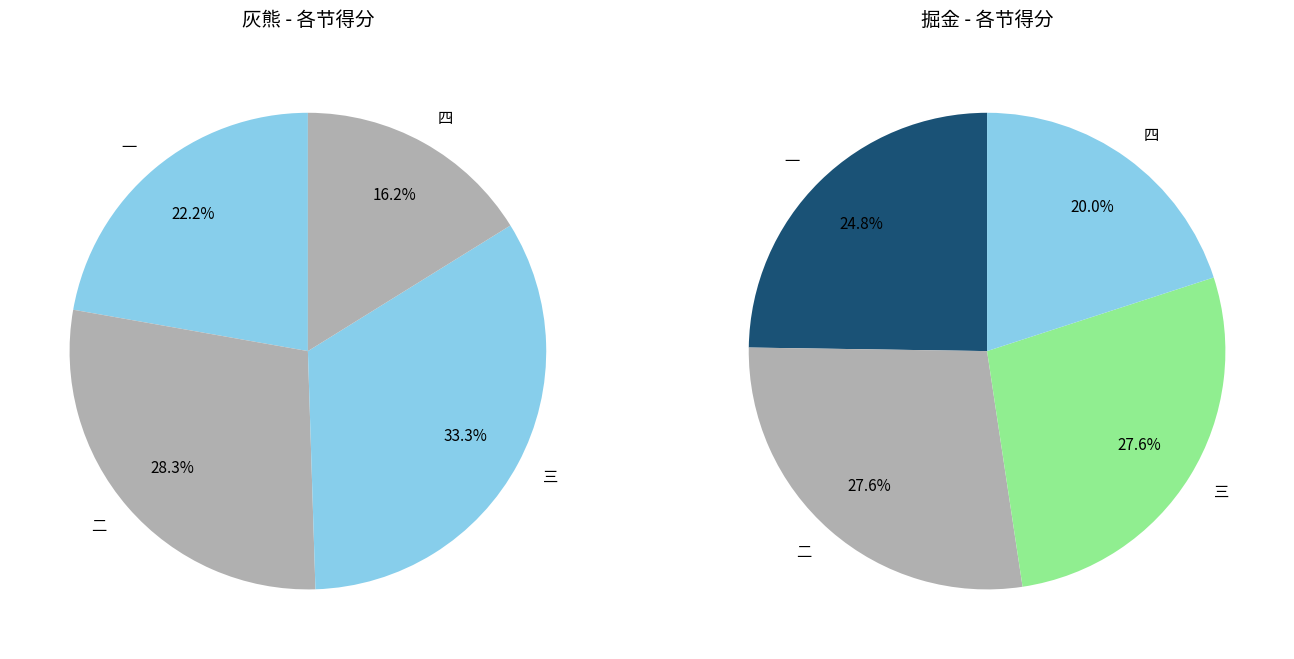

The 三 slice represents 28% of the pie. True or false?

True